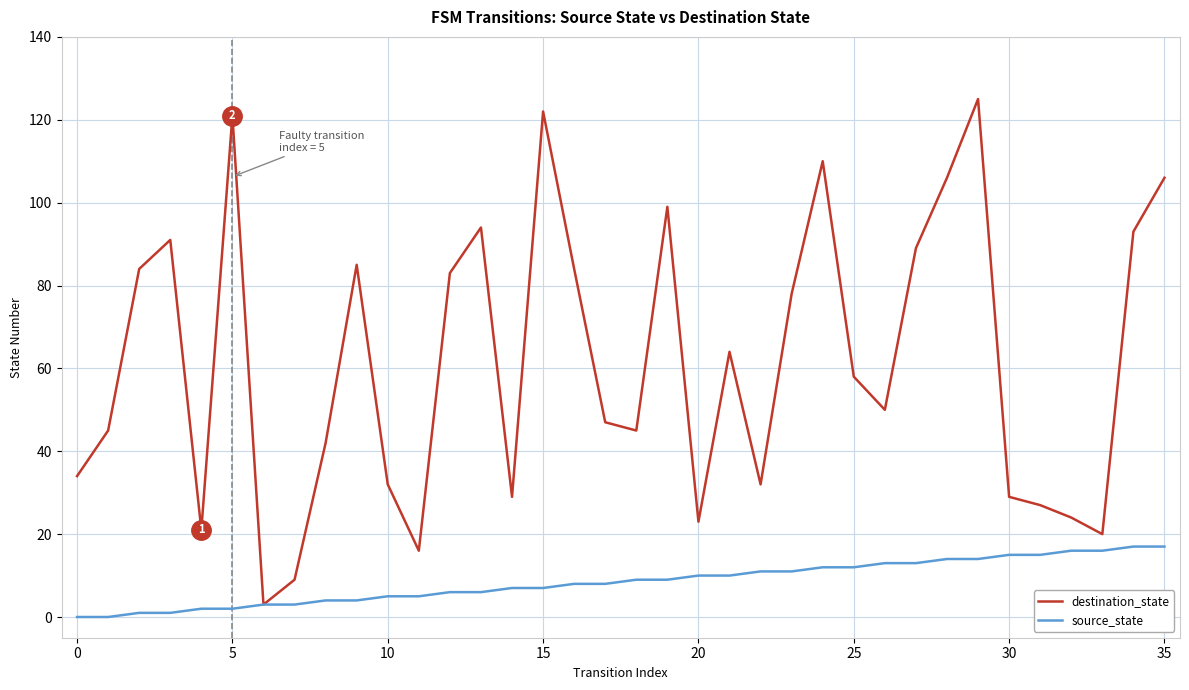

Which series has the widest spread of values?

destination_state